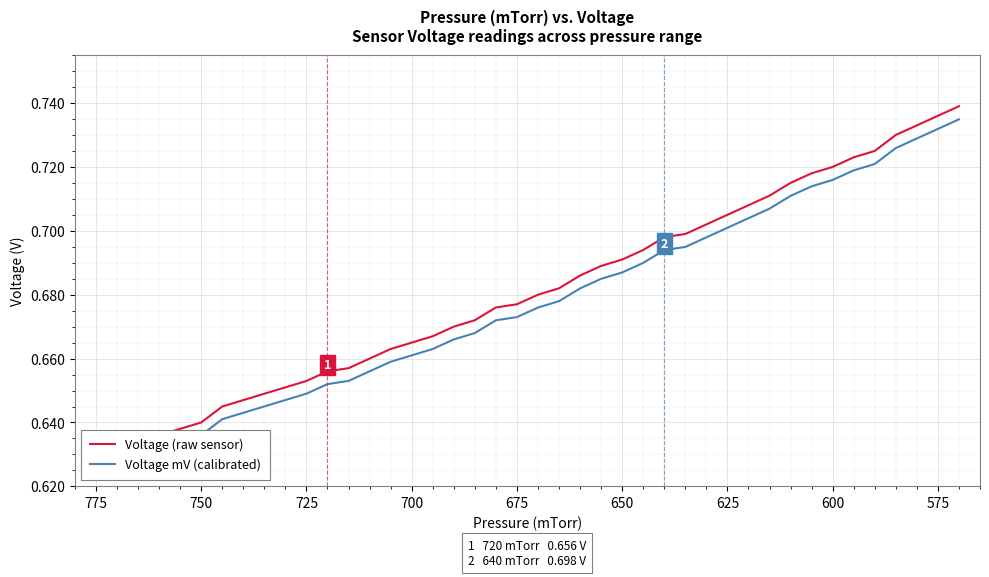

True or false: Voltage (raw sensor) and Voltage mV (calibrated) intersect in this chart.

False